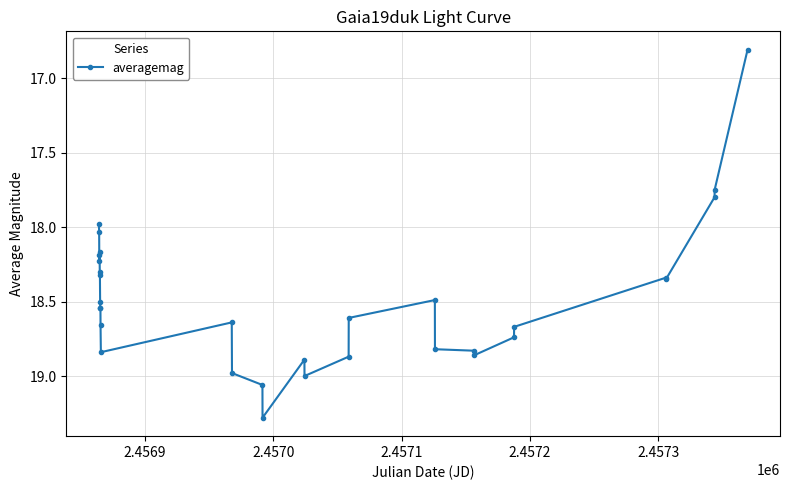

What is the difference between the maximum and minimum values?

2.5